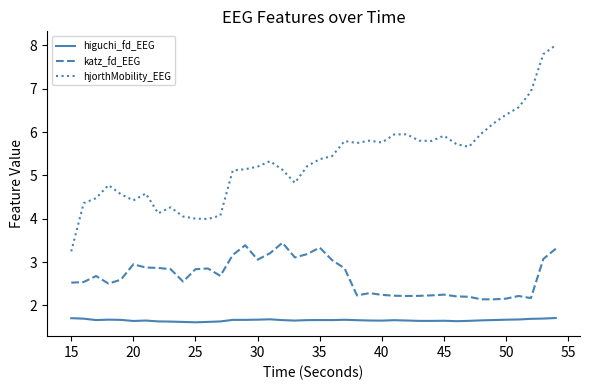

True or false: katz_fd_EEG and higuchi_fd_EEG cross at least once.

False